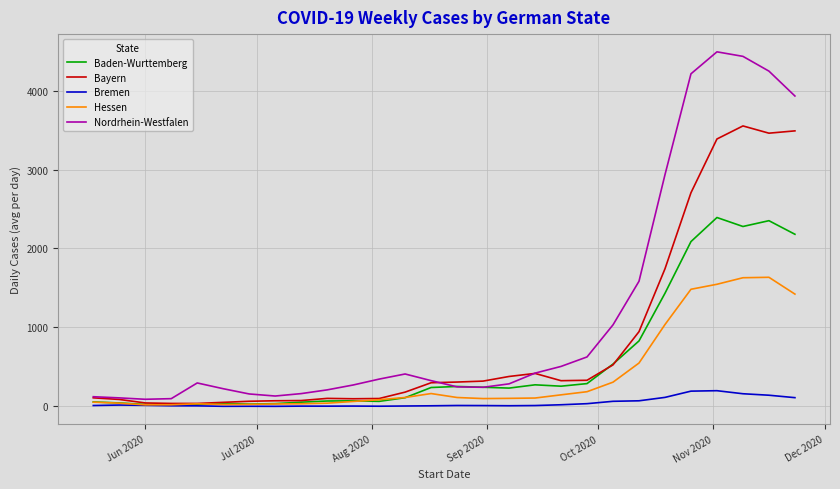

Which series has the largest total across all categories?

Nordrhein-Westfalen